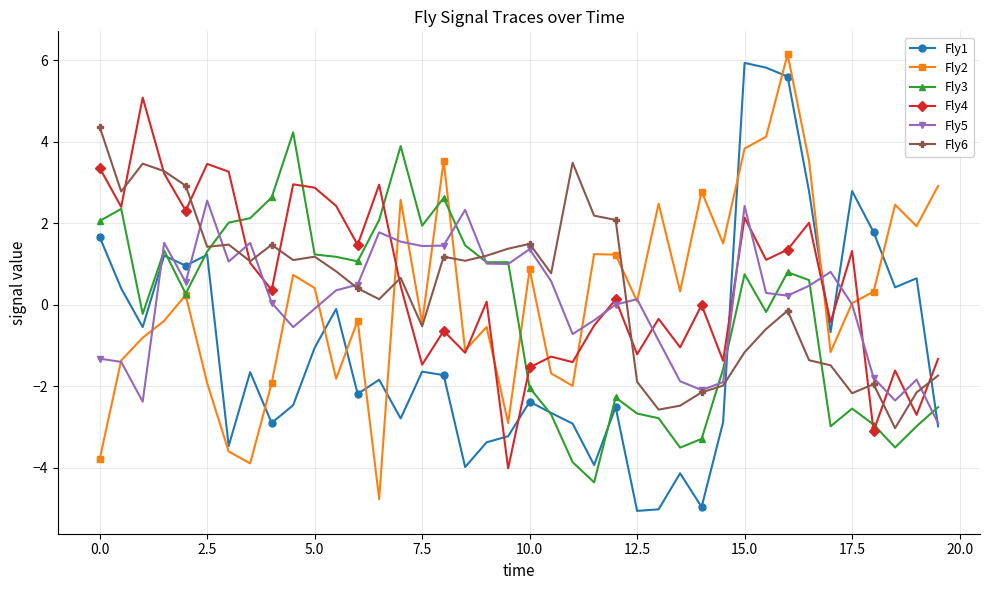

What is the value of the Fly3 point at the 19th from the left?

1.0